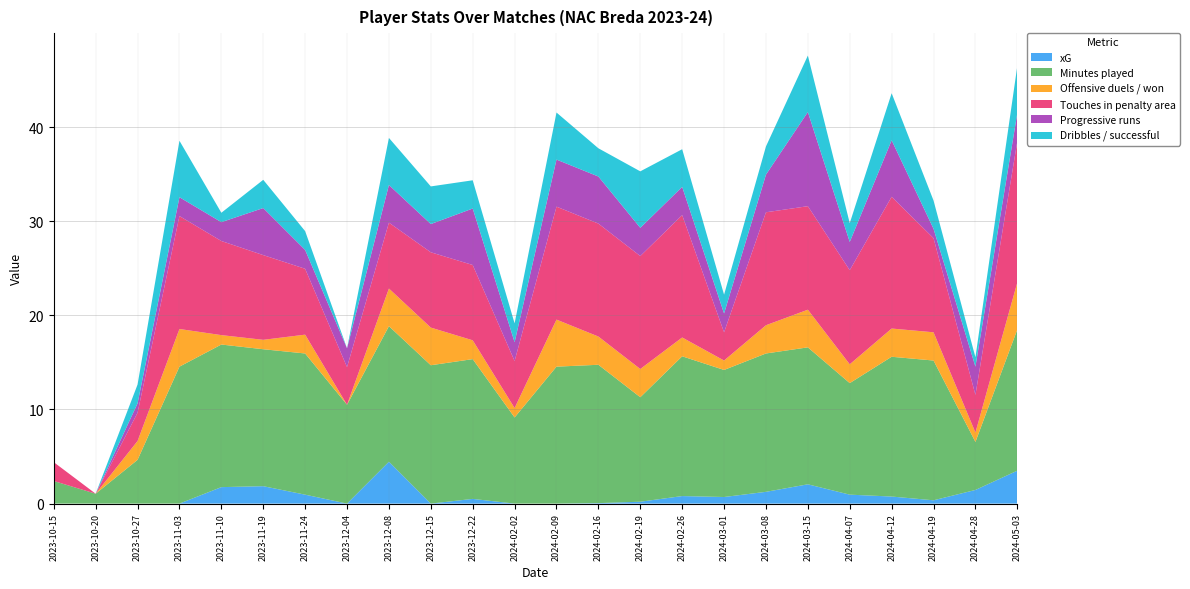

The xG series shows -3.0 at 2023-10-20. True or false?

False